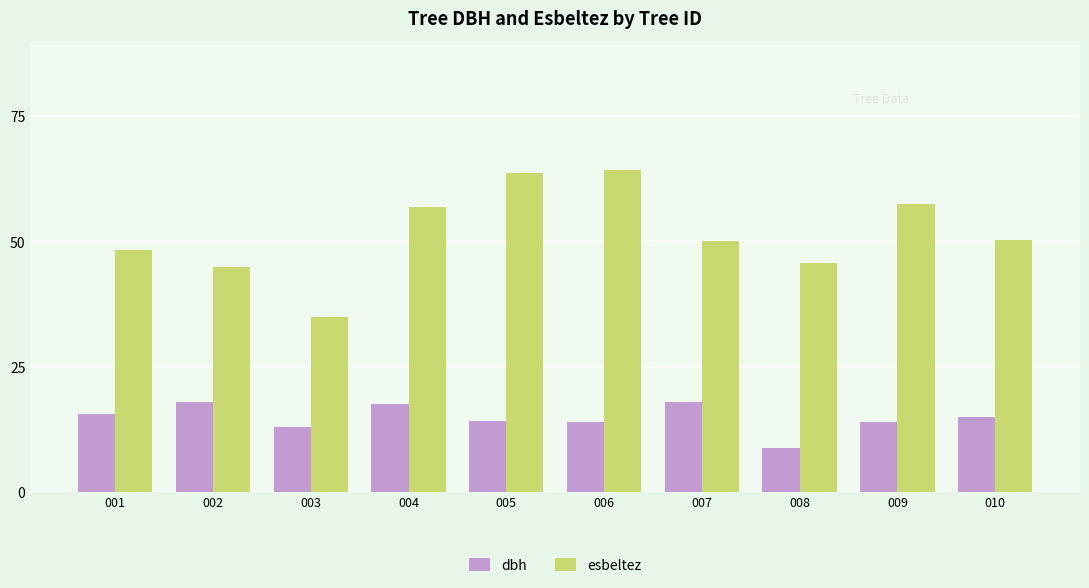

What is the spread (max minus min) of values at 010?

35.4